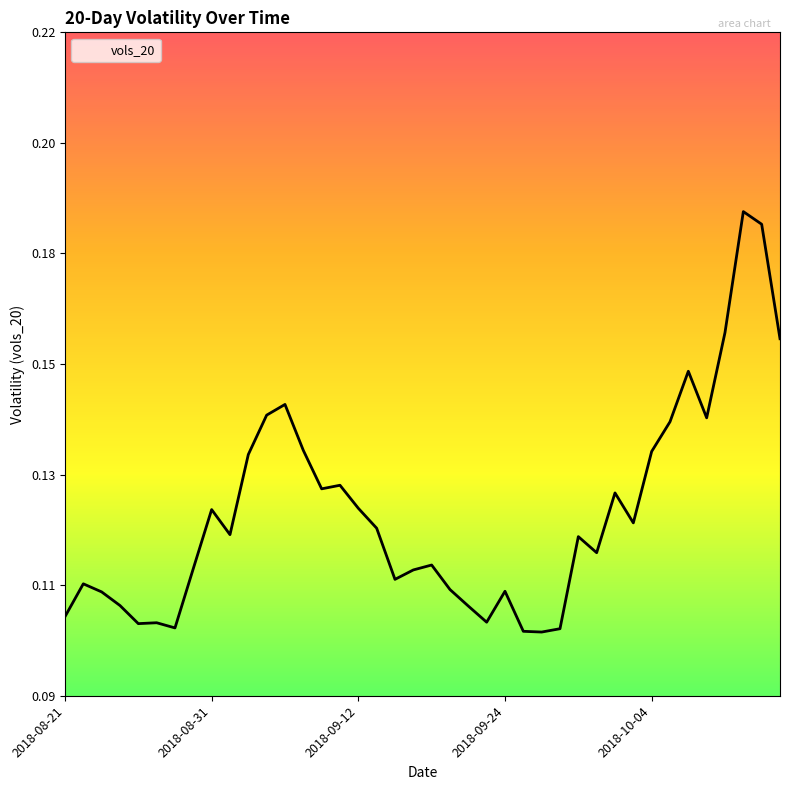

Count the values in the range 0 to 1.

40